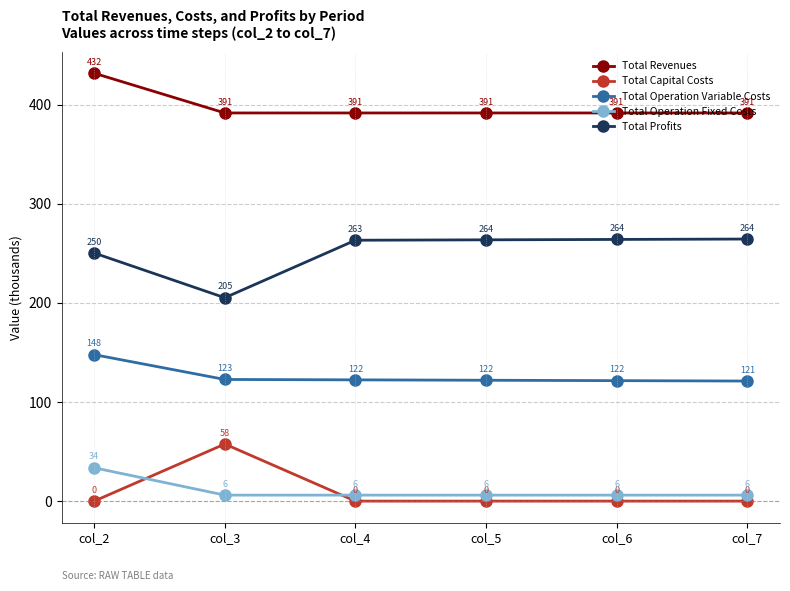

What is the highest value of the Total Revenues series?

431.6